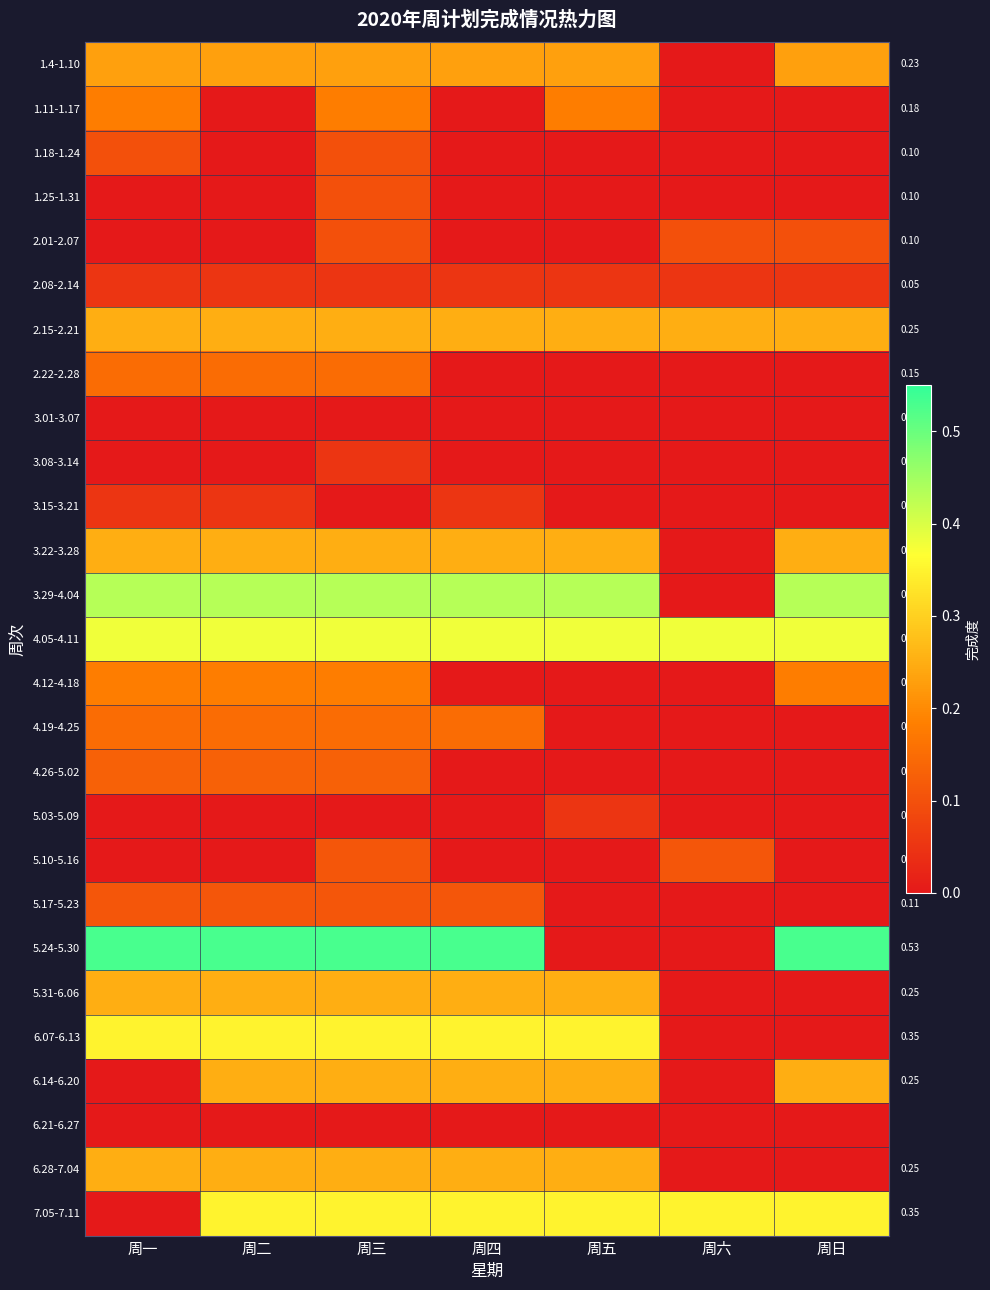

Which category has the highest value across all series?

周一